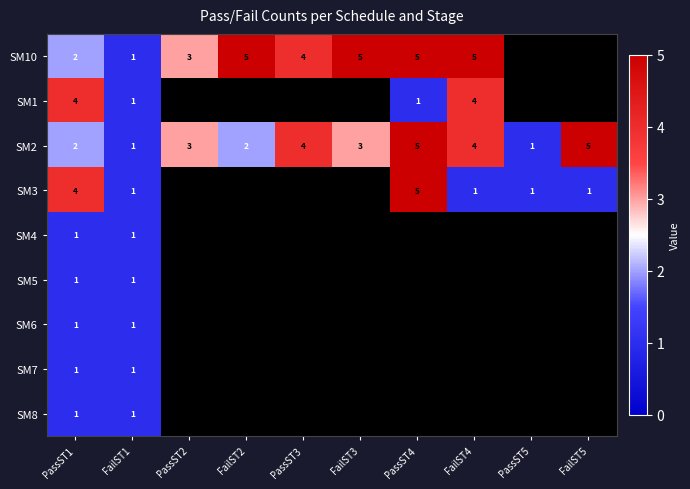

How many data points does each series have?

10